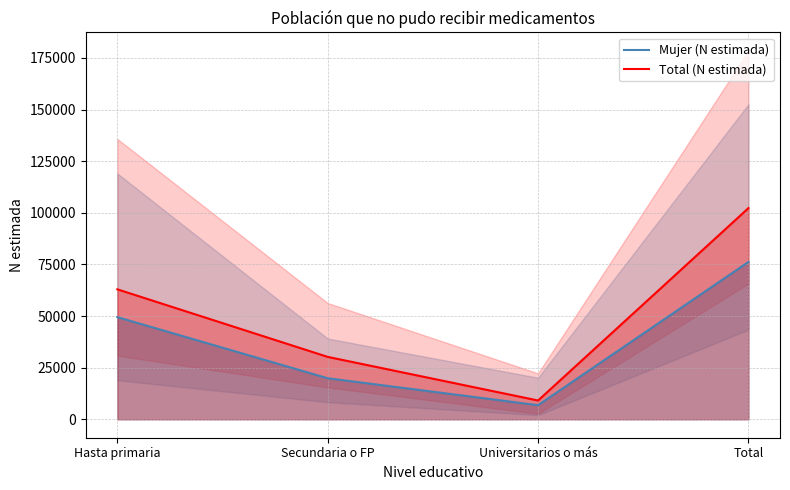

Is it true that Mujer (N estimada) equals 100194 at Total?

False